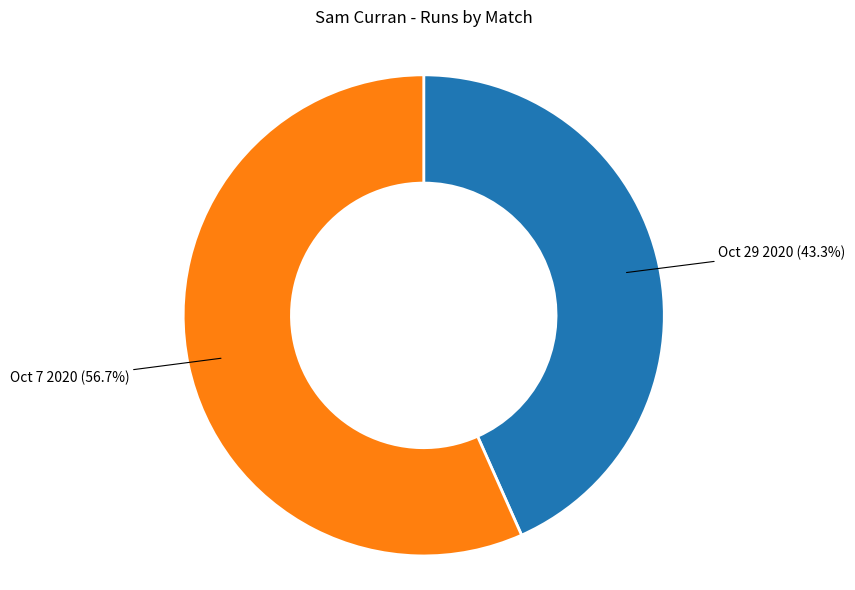

What is the smallest slice in the pie chart?

Oct 29 2020